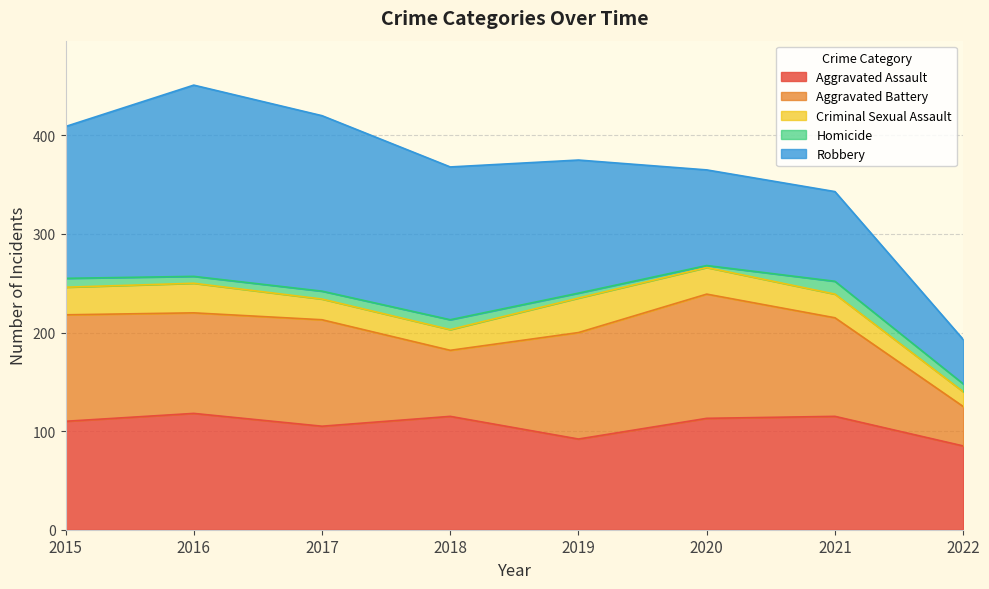

What is the value of the Aggravated Battery point at the 4th from the left?

67